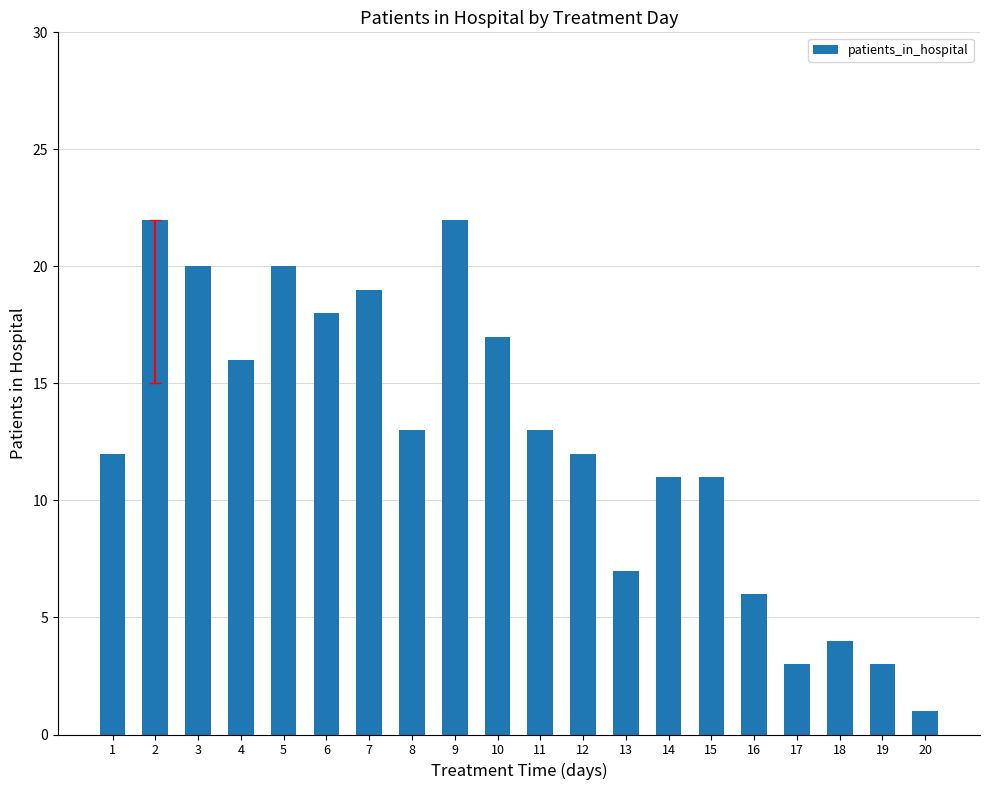

Which has a higher value, 7 or 14?

7